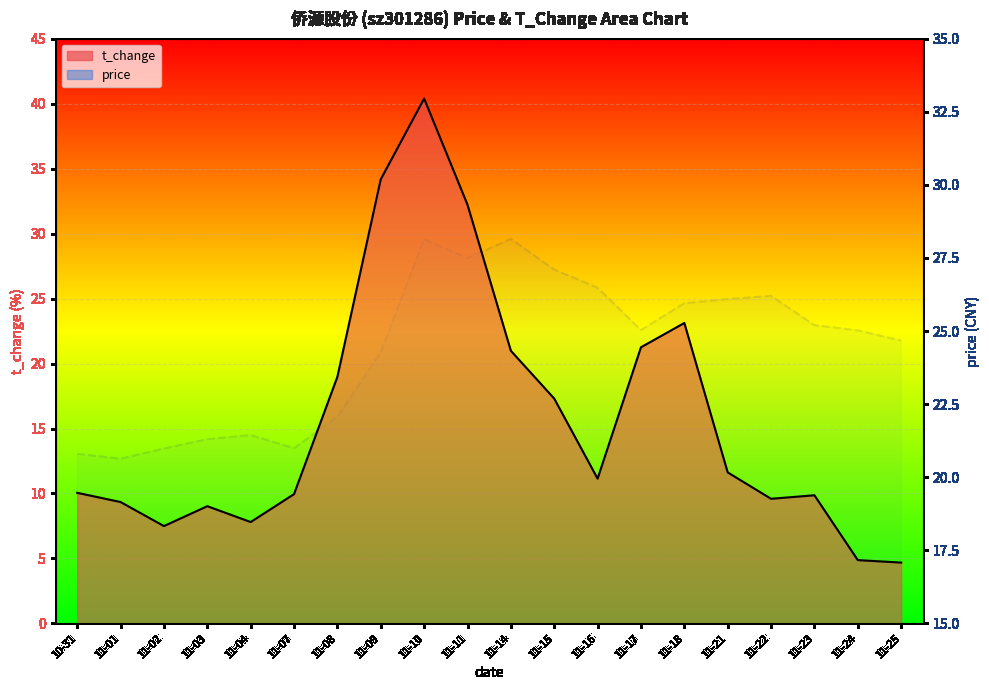

Which label corresponds to the smallest value in the chart?

11-25